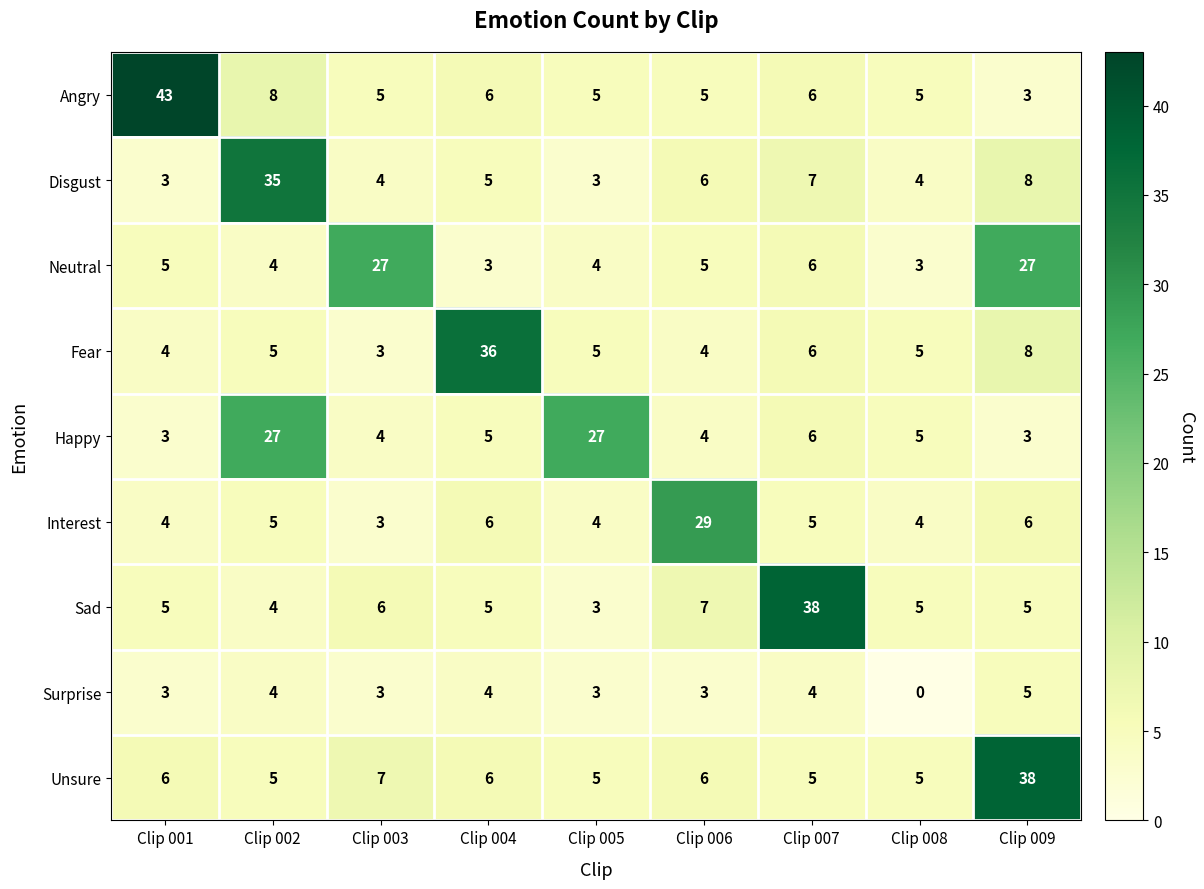

What is the total value across all series at Clip 001?

76